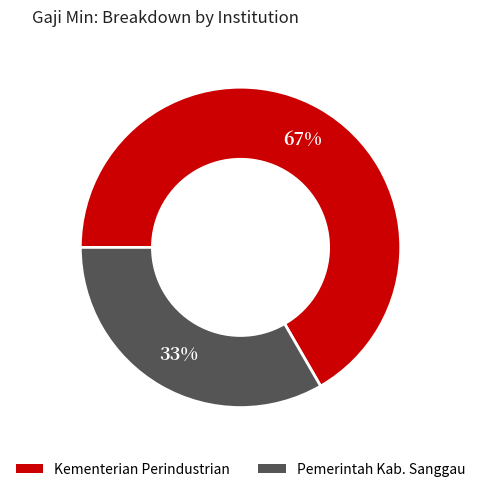

To the nearest percent, what portion does Pemerintah Kab. Sanggau represent?

33%